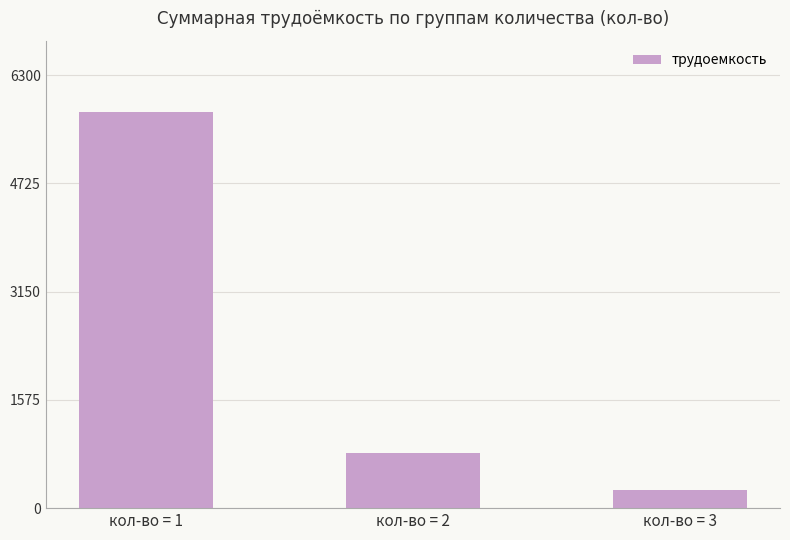

Rank the categories by value from lowest to highest.

кол-во = 3, кол-во = 2, кол-во = 1